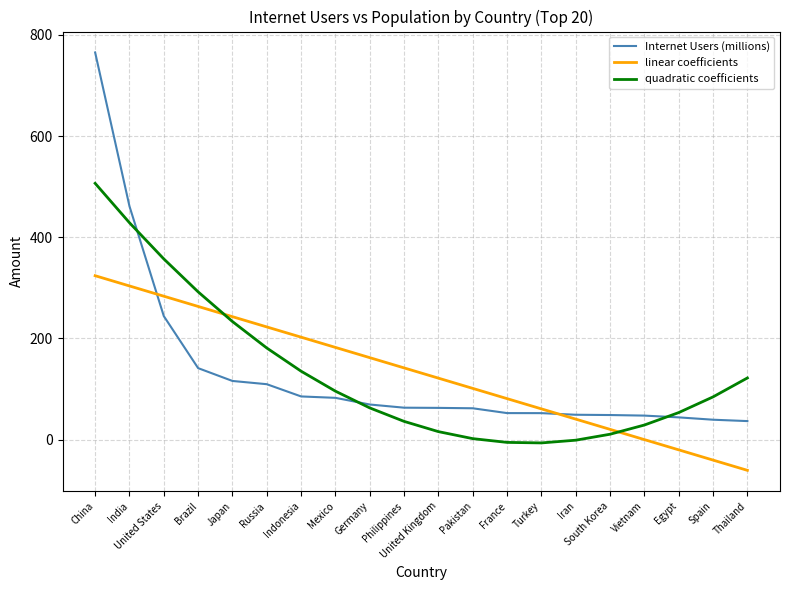

Where do Internet Users (millions) and linear coefficients first cross each other?

India and United States